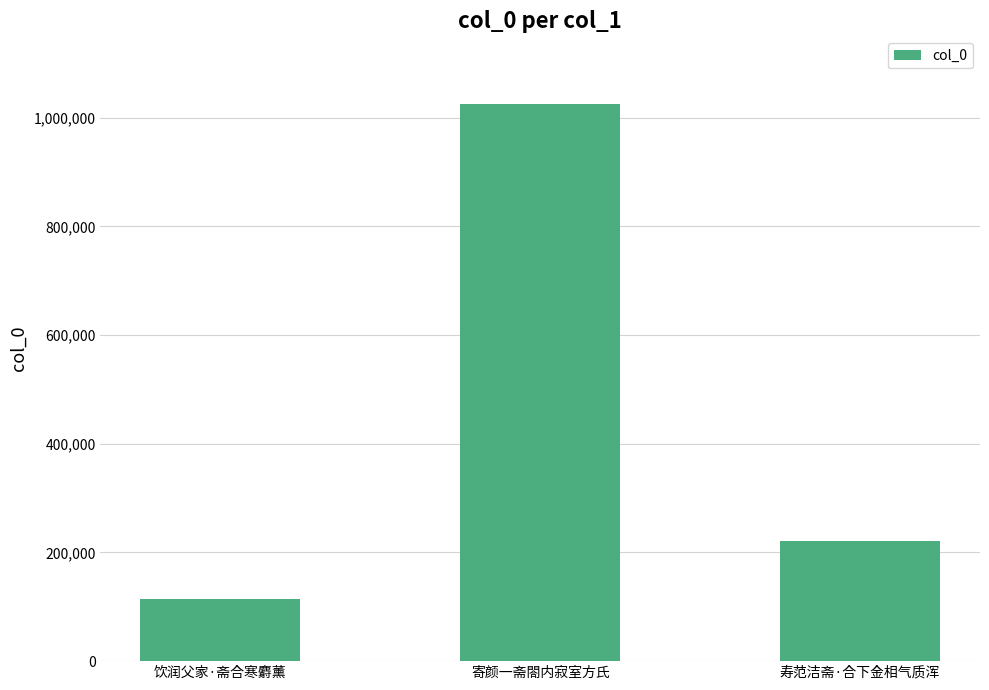

What is the smallest value displayed?

114391